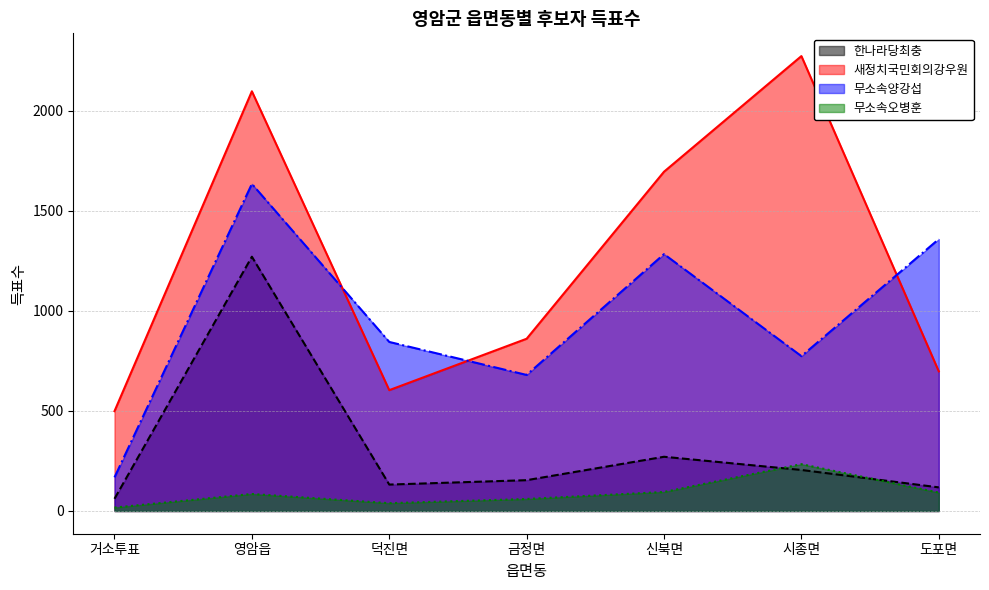

List the series in order of their peak value, highest first.

새정치국민회의강우원, 무소속양강섭, 한나라당최충, 무소속오병훈